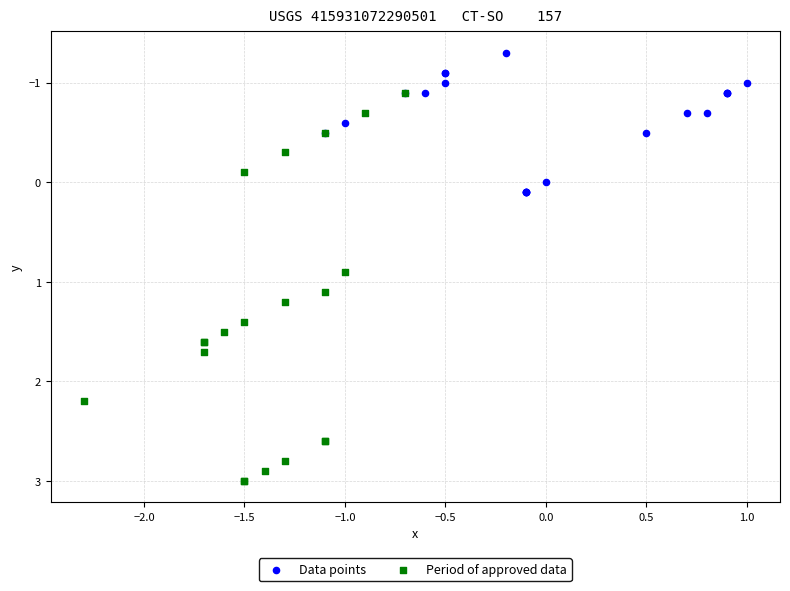

Which series reaches the minimum Y coordinate?

Data points